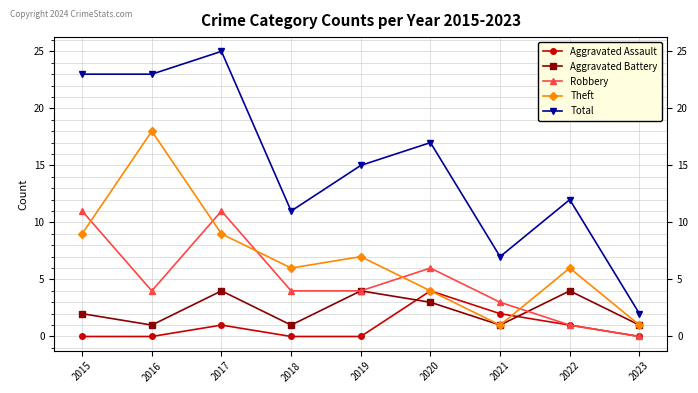

Reading left to right, what are all the values shown in this chart?

Aggravated Assault: 0	0	1	0	0	4	2	1	0
Aggravated Battery: 2	1	4	1	4	3	1	4	1
Robbery: 11	4	11	4	4	6	3	1	0
Theft: 9	18	9	6	7	4	1	6	1
Total: 23	23	25	11	15	17	7	12	2